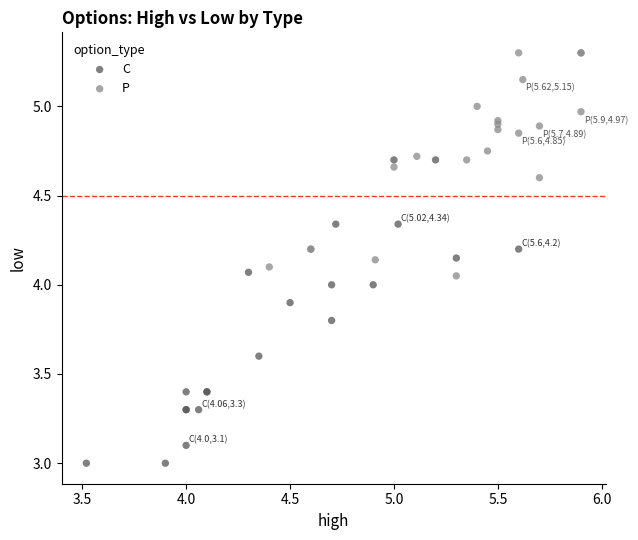

Which series contains the highest Y value?

P